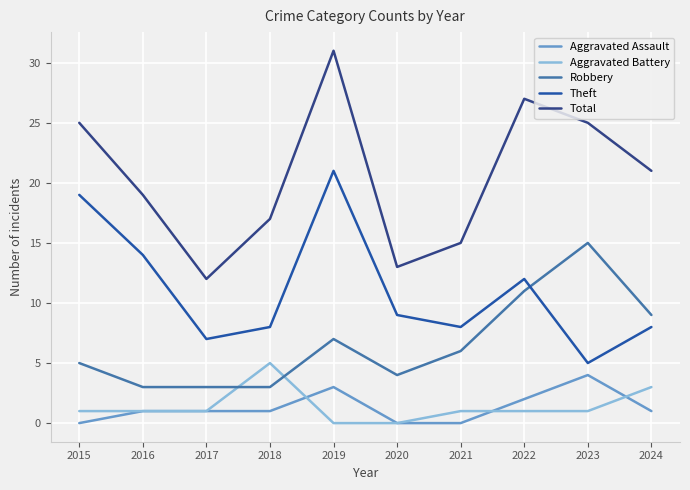

True or false: Theft and Total intersect in this chart.

False